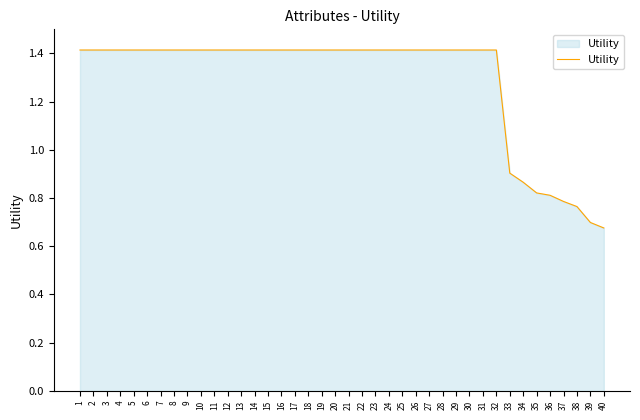

How many lines are shown in the chart?

1